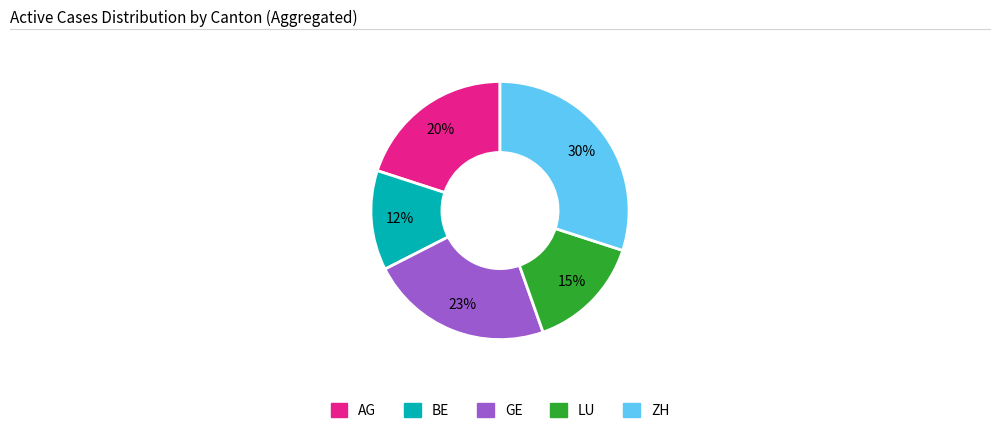

How many slices are in this pie chart?

5